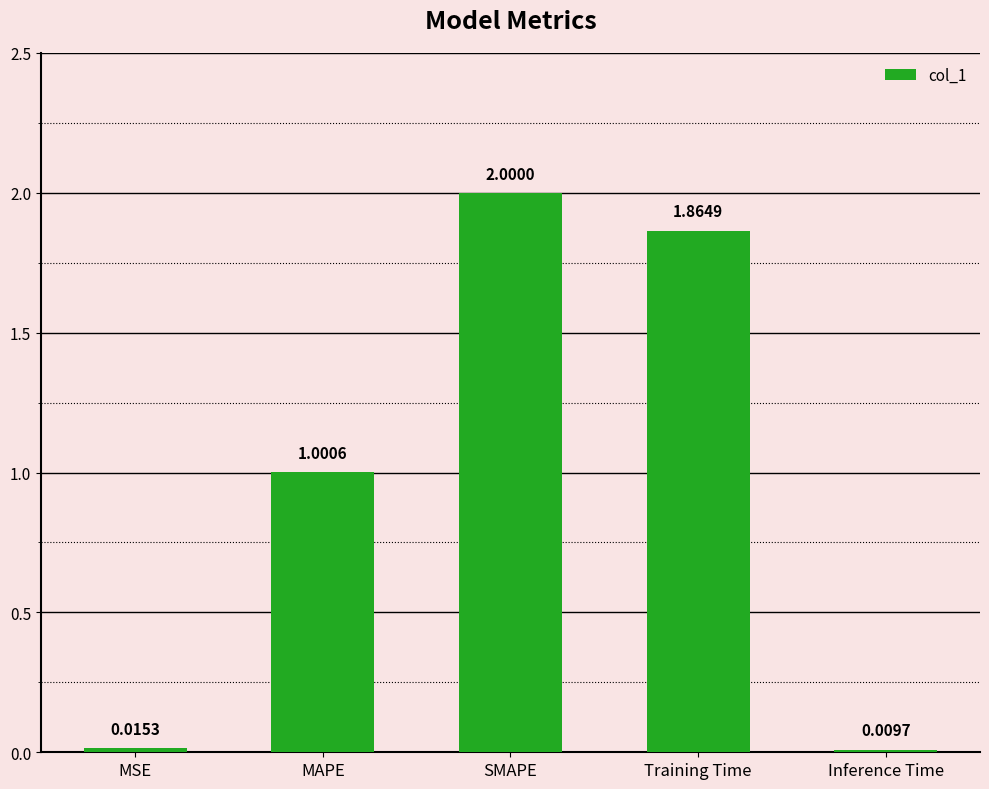

Which label corresponds to the largest value in the chart?

SMAPE